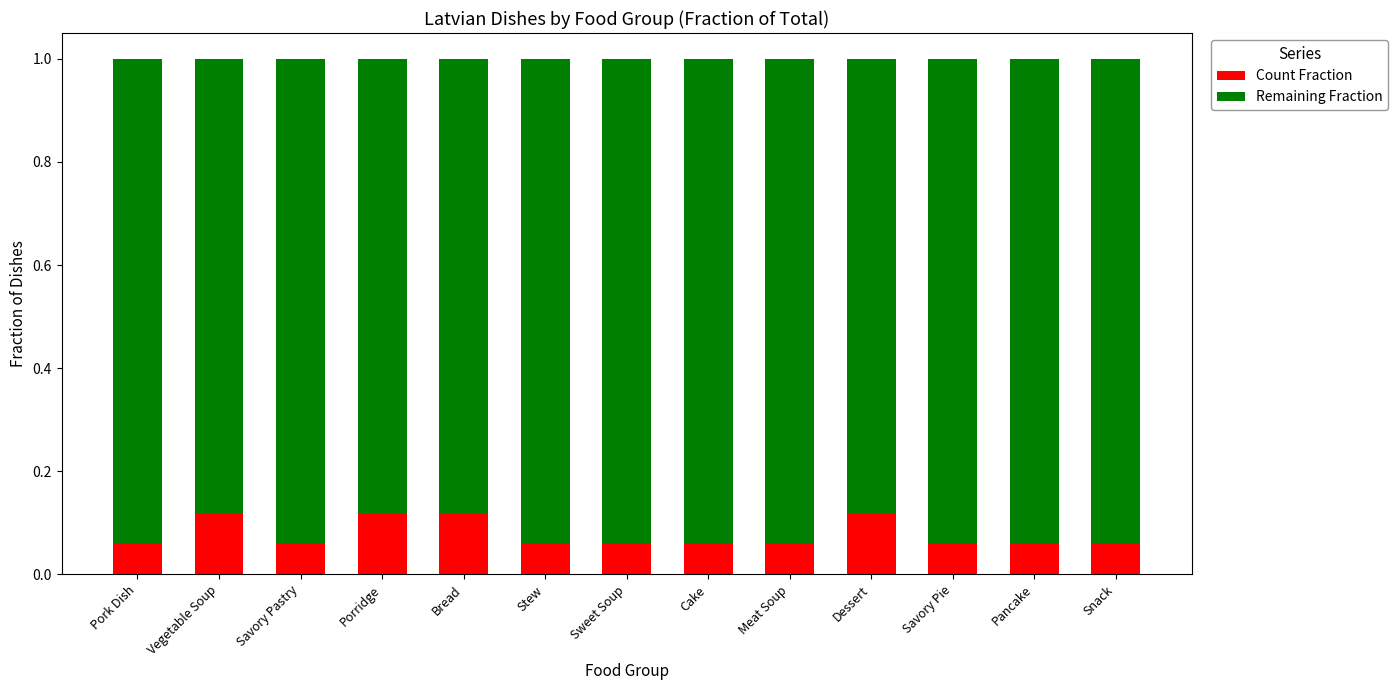

What is the total value across all series at Bread?

1.0